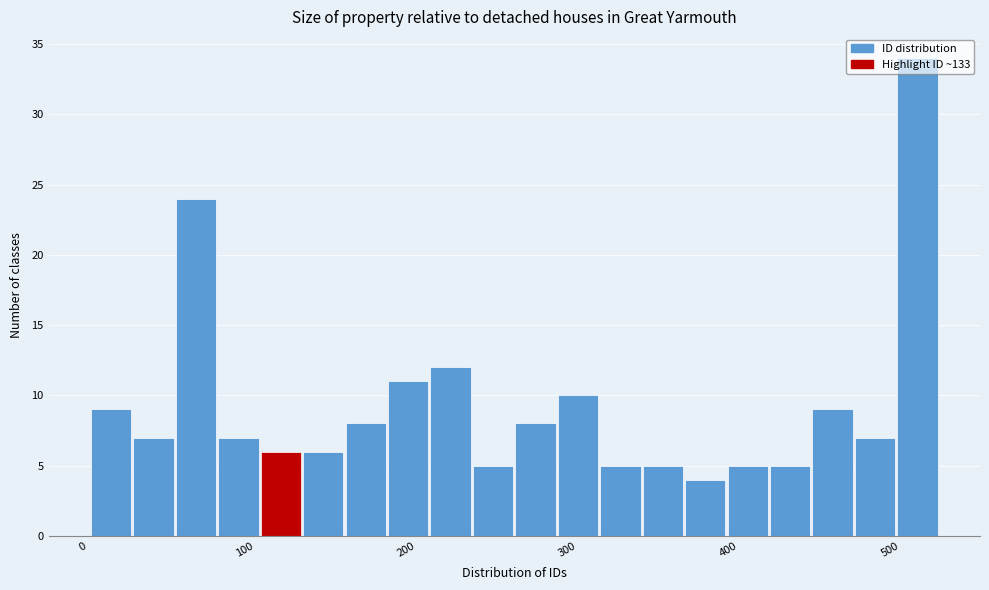

Around what value on the x-axis is the tallest bar? Give the approximate position of its centre, as read against the axis.

520